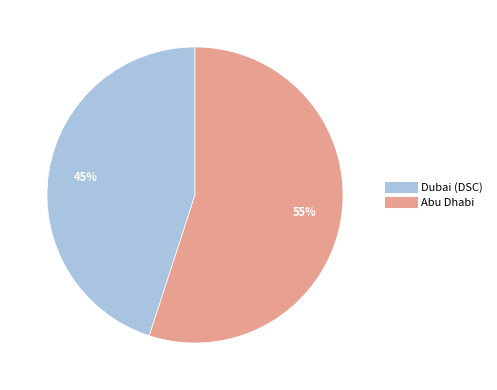

Which slice represents more than half of the pie?

Abu Dhabi